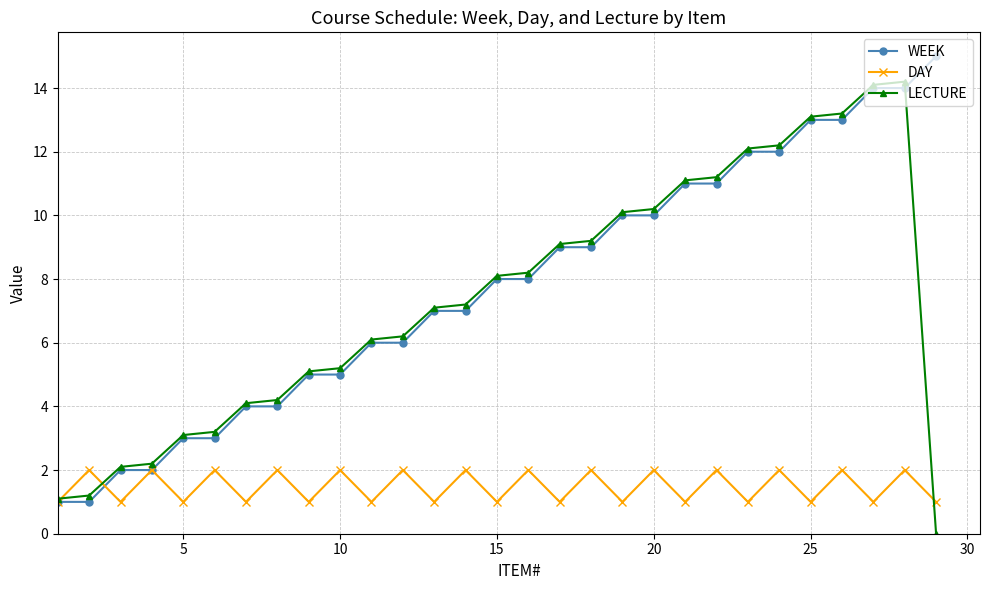

What is the value of the DAY point at the 17th from the left?

1.0